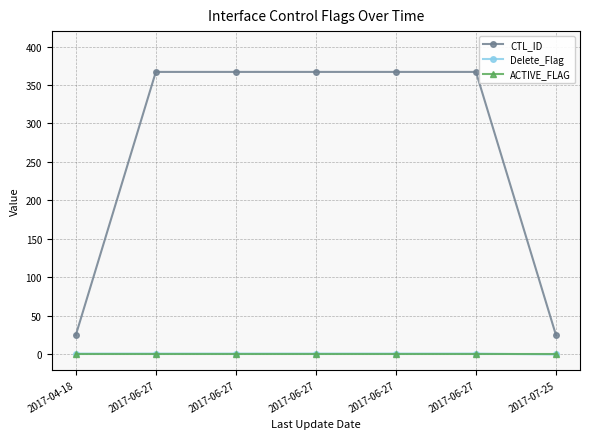

How many lines are shown in the chart?

3